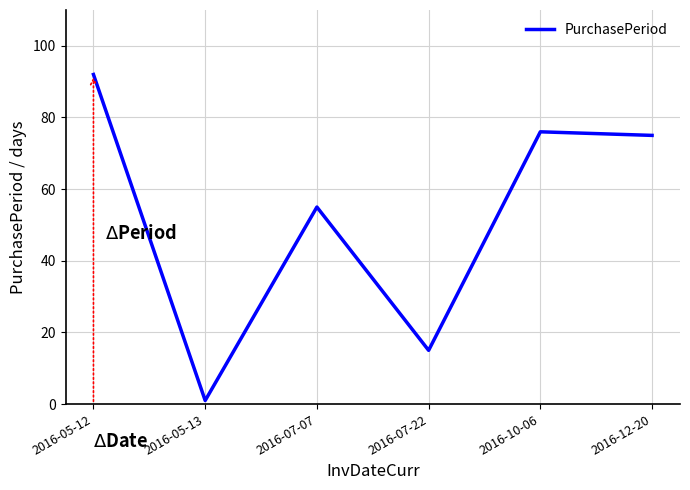

True or false: the data has more than 1 interior local peaks.

True